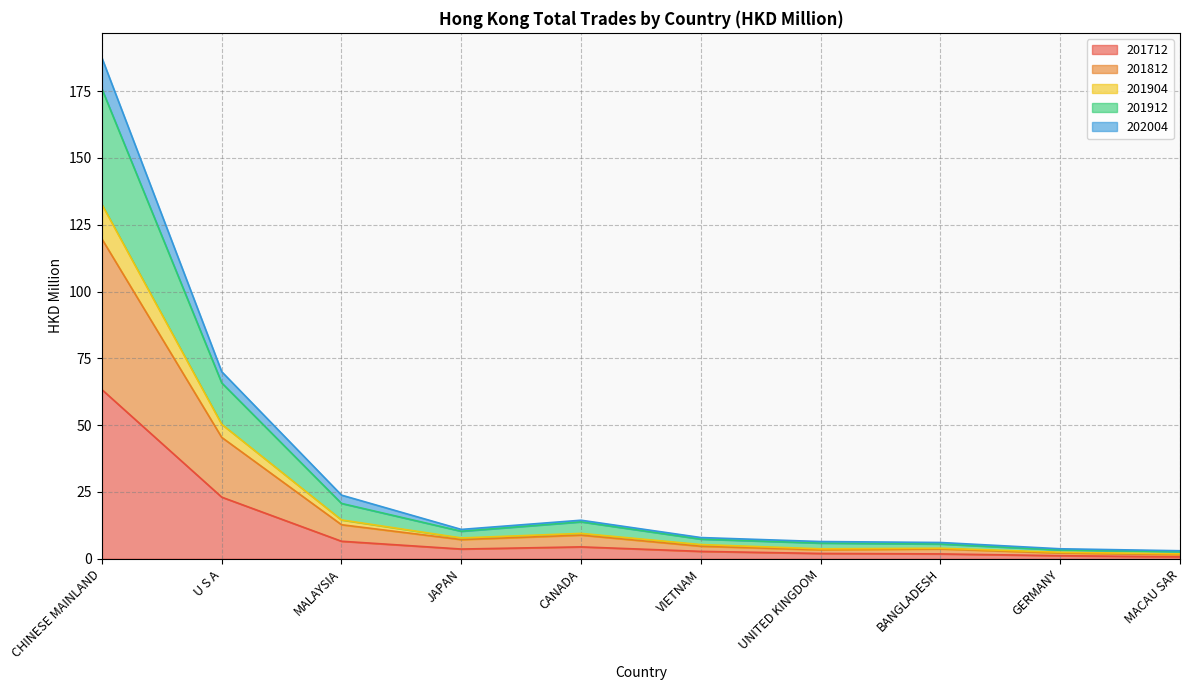

Where is the first local minimum for 201812?

JAPAN